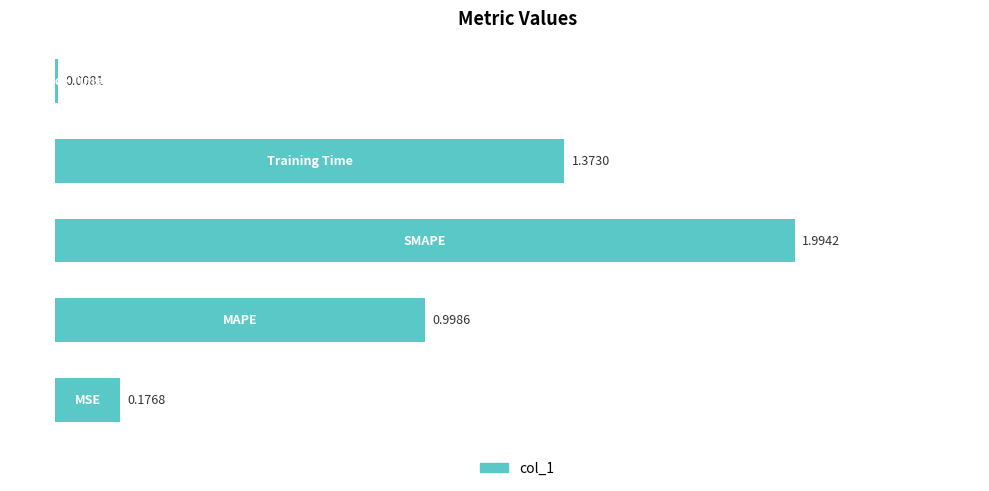

What is the difference between the maximum and minimum values?

2.0